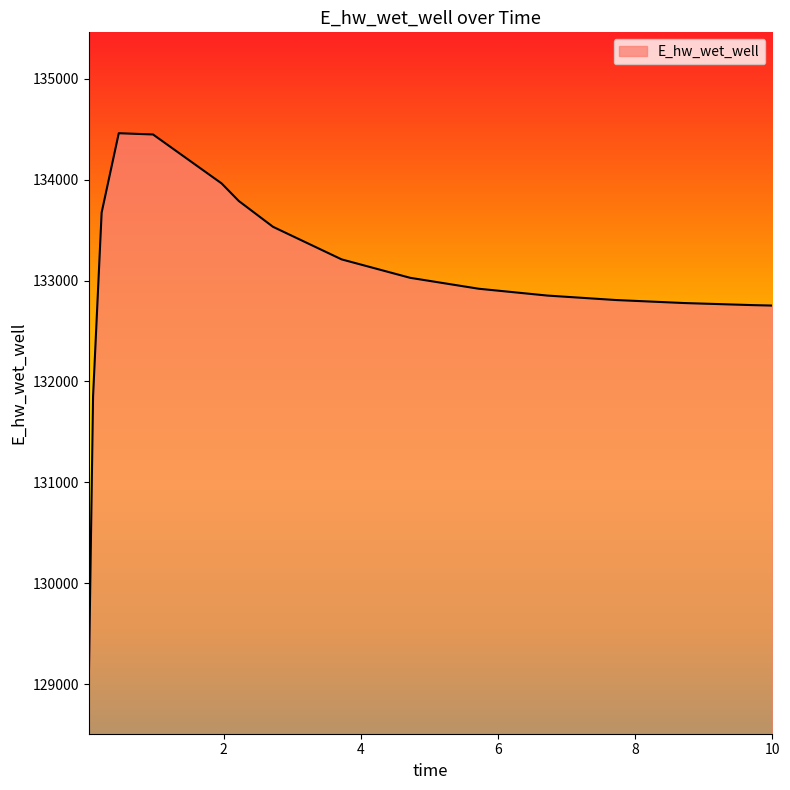

What is the difference between the maximum and minimum values?

5452.3